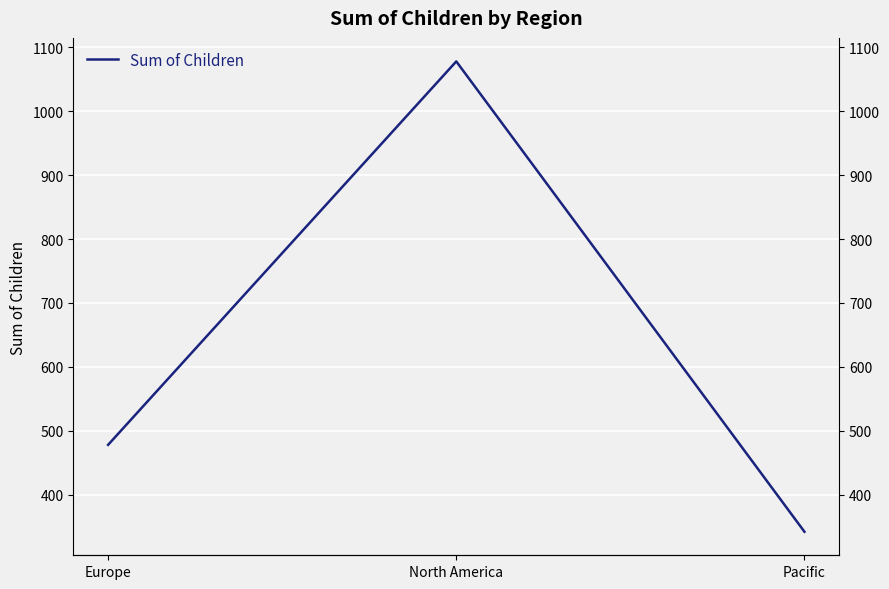

The chart shows a value of 604 at North America. True or false?

False